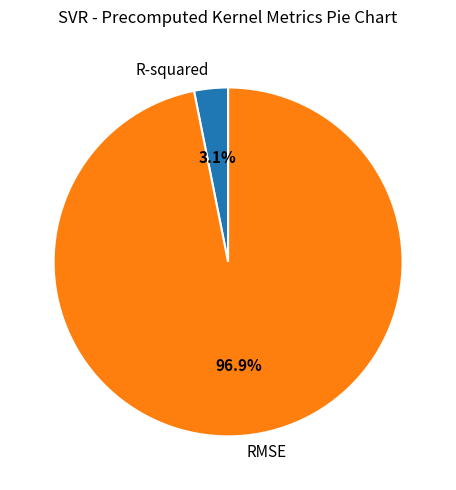

How many segments does this pie chart have?

2